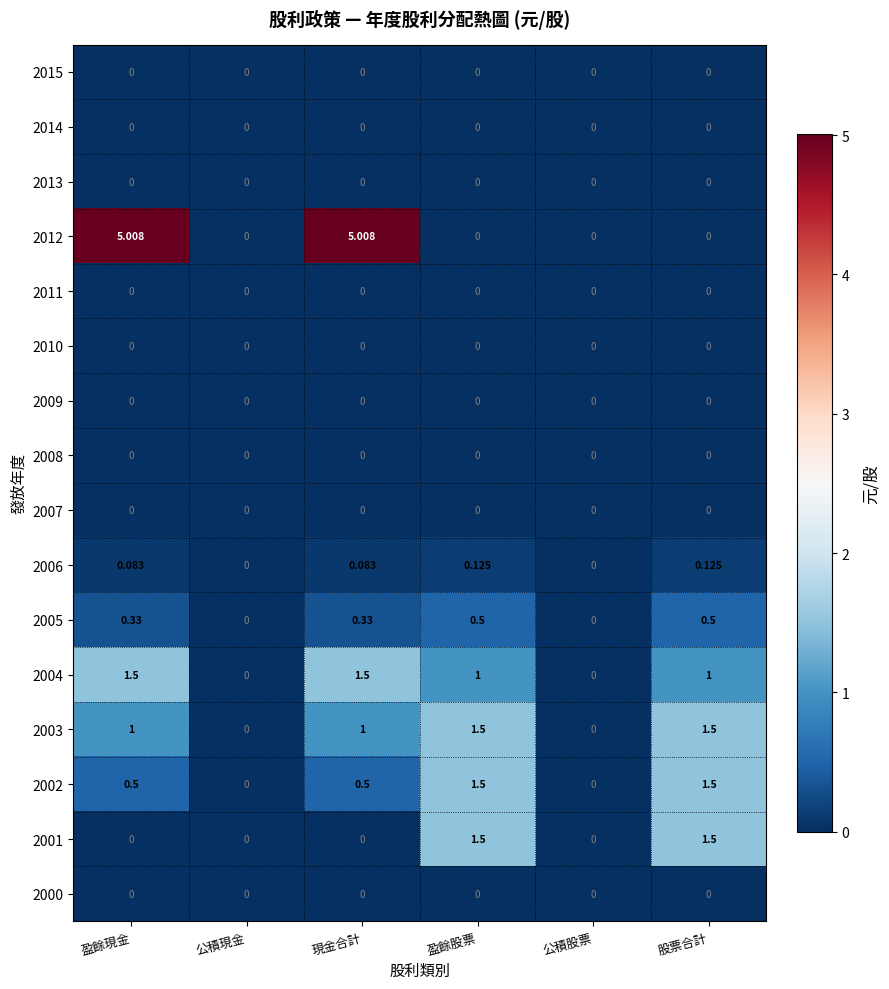

Is the value of 2004 at 股票合計 greater than the value of 2000 at 公積現金?

Yes